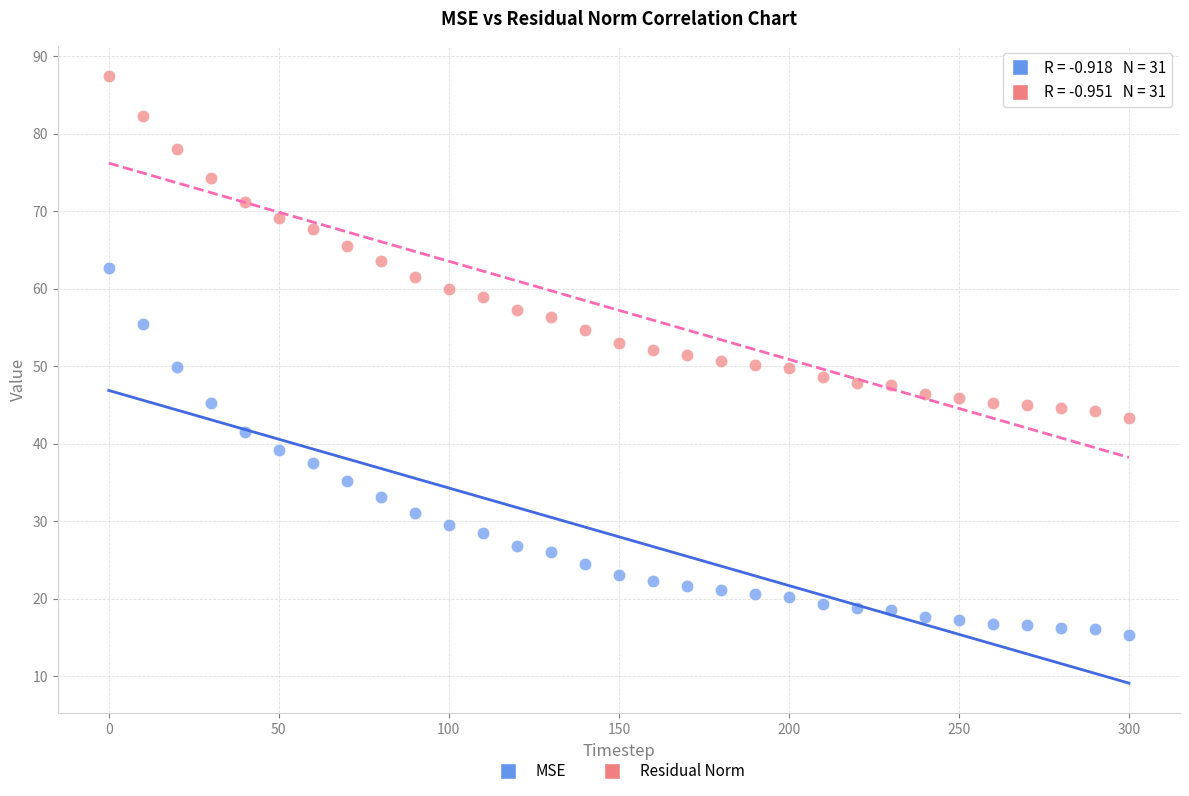

Across all data points, what is the range of X values (max minus min)?

300.0